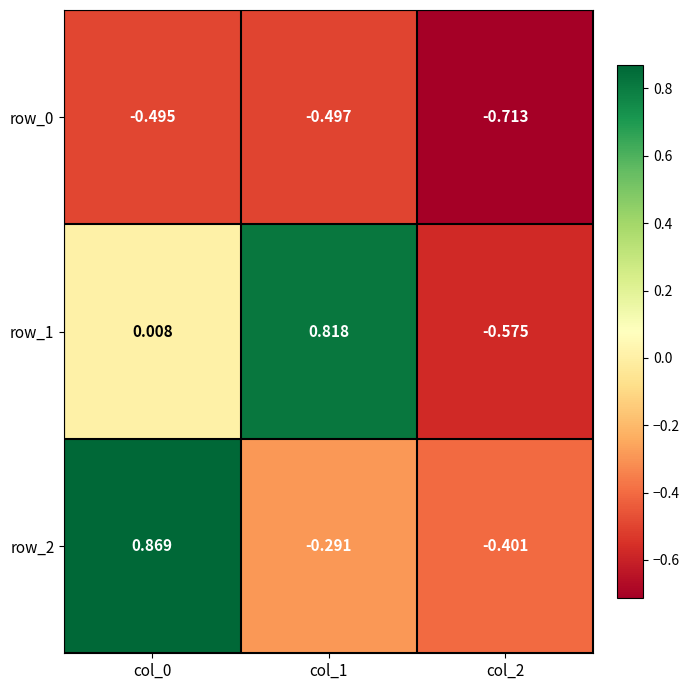

Is the value of row_2 at col_1 greater than the value of row_0 at col_1?

Yes